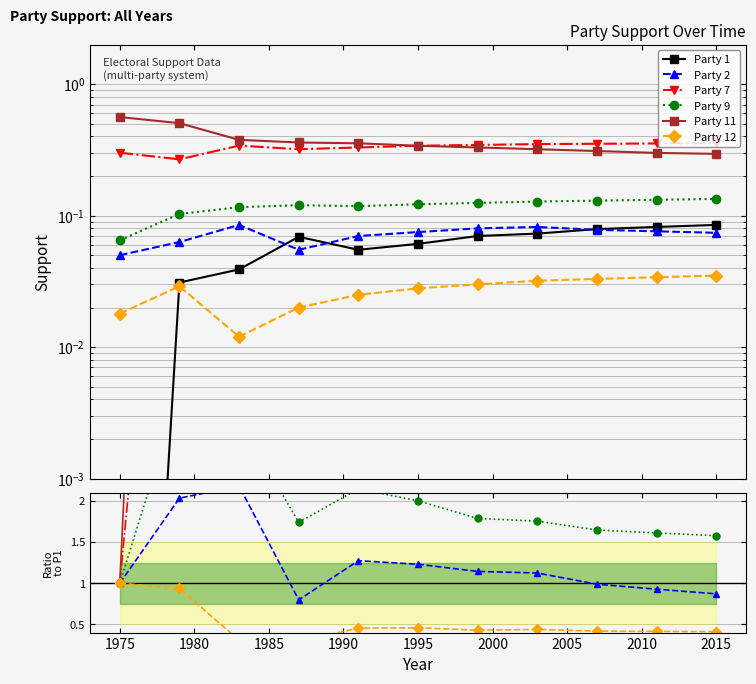

True or false: Party 2 has a value of 1.6 at 2005.

False